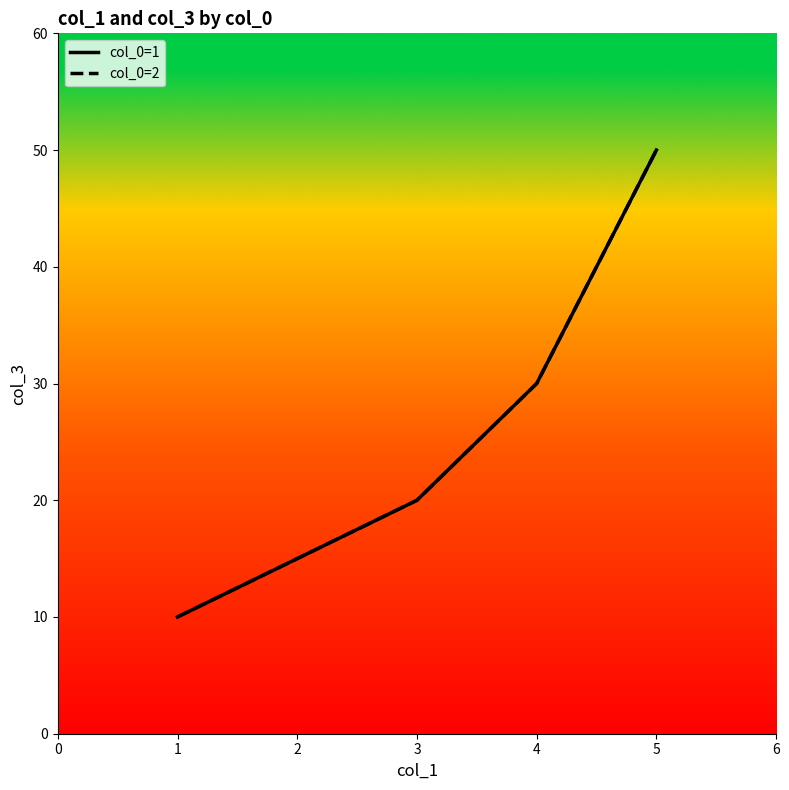

True or false: col_0=2 has more than 2 points higher than both neighbors.

False